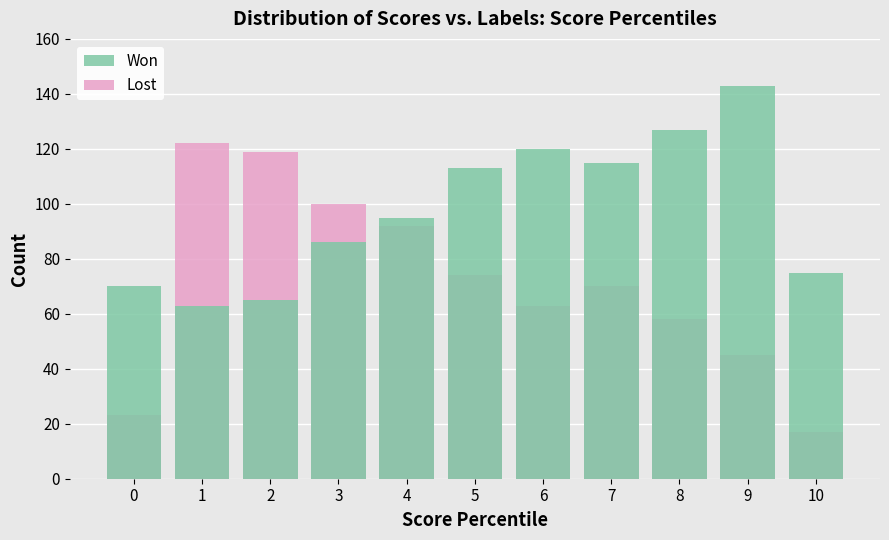

Reading left to right, what are all the values shown in this chart?

Won: 0=70	1=63	2=65	3=86	4=95	5=113	6=120	7=115	8=127	9=143	10=75
Lost: 0=23	1=122	2=119	3=100	4=92	5=74	6=63	7=70	8=58	9=45	10=17